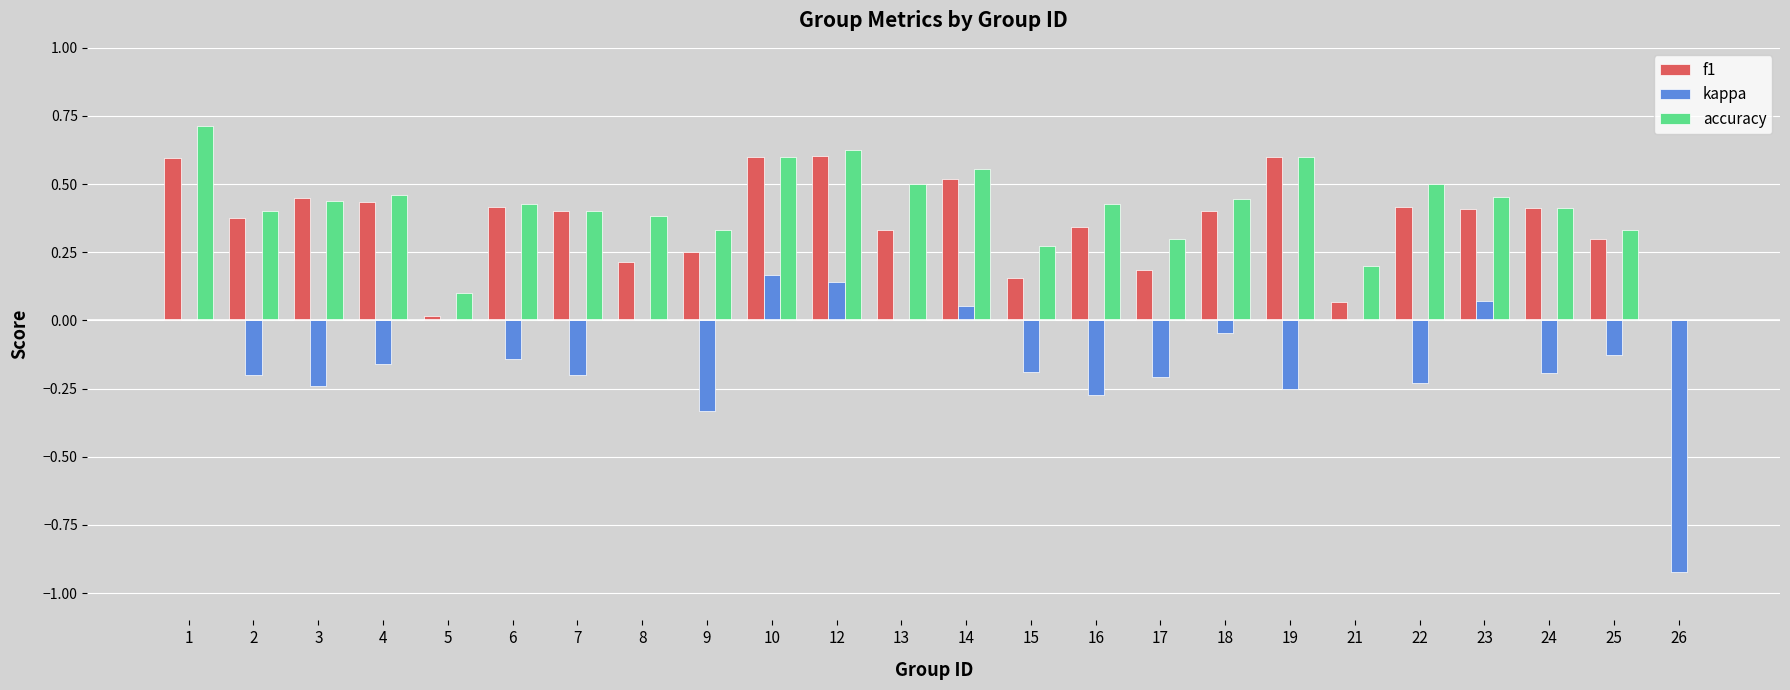

The value of kappa at 15 is -0.2. True or false?

True